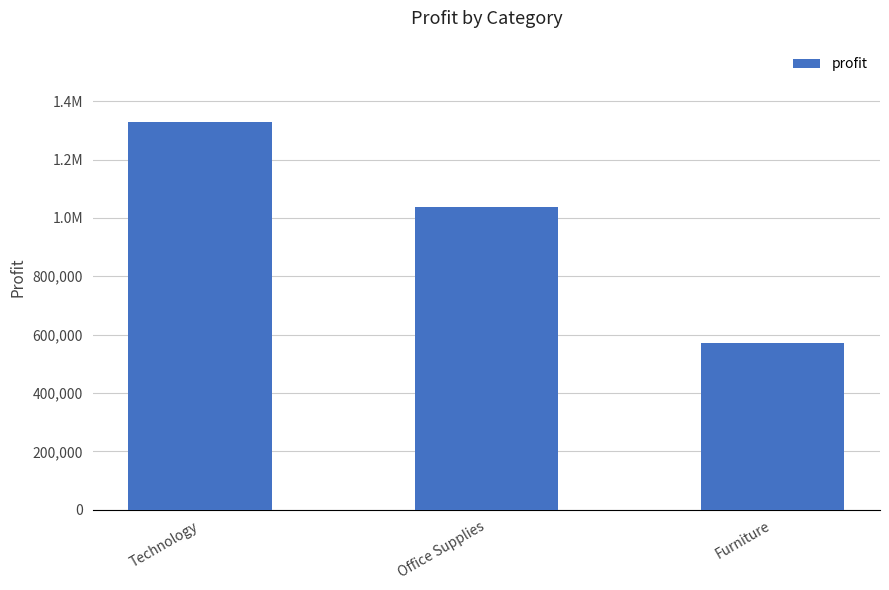

Approximately how many times larger is the value at Office Supplies compared to Furniture?

1.8